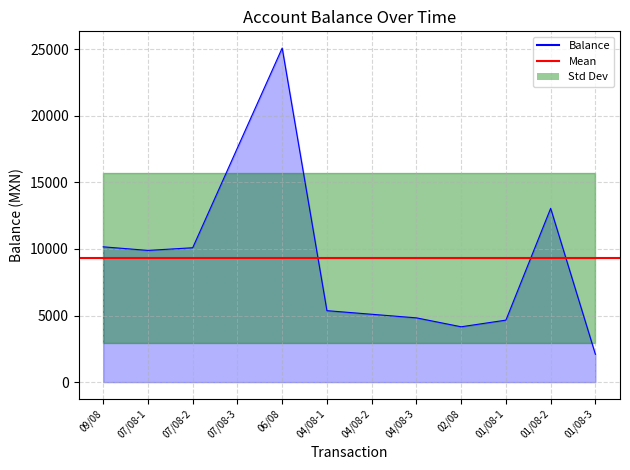

What value does the data have at 01/08-1?

4654.7